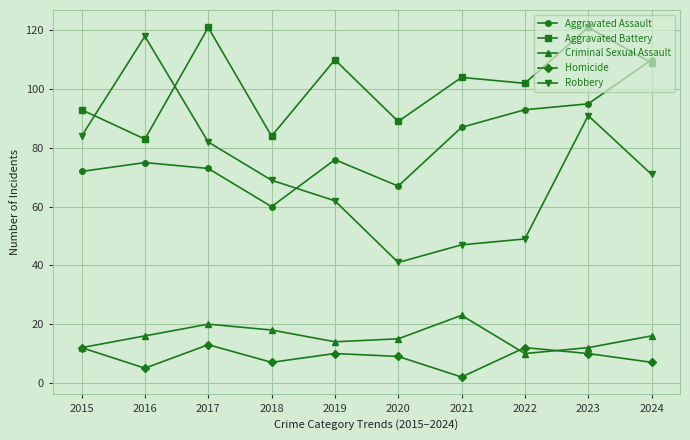

At which category does Robbery reach its first local valley?

2020